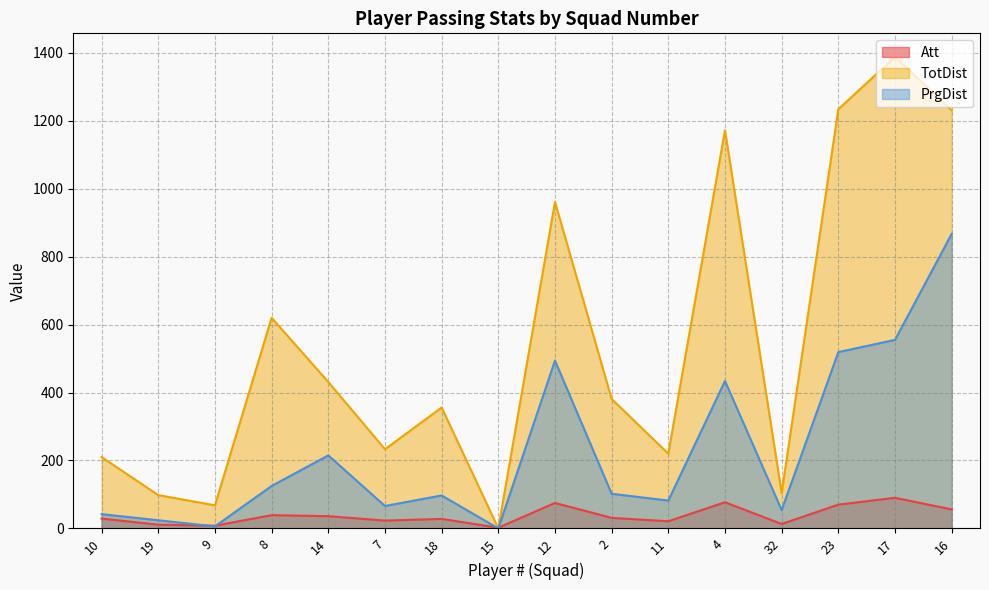

Is the value of TotDist at 10 greater than the value of PrgDist at 2?

Yes